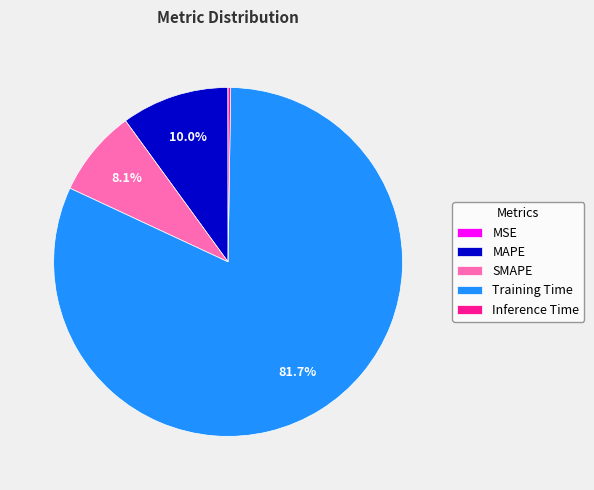

To the nearest percent, what is the average slice percentage?

20%